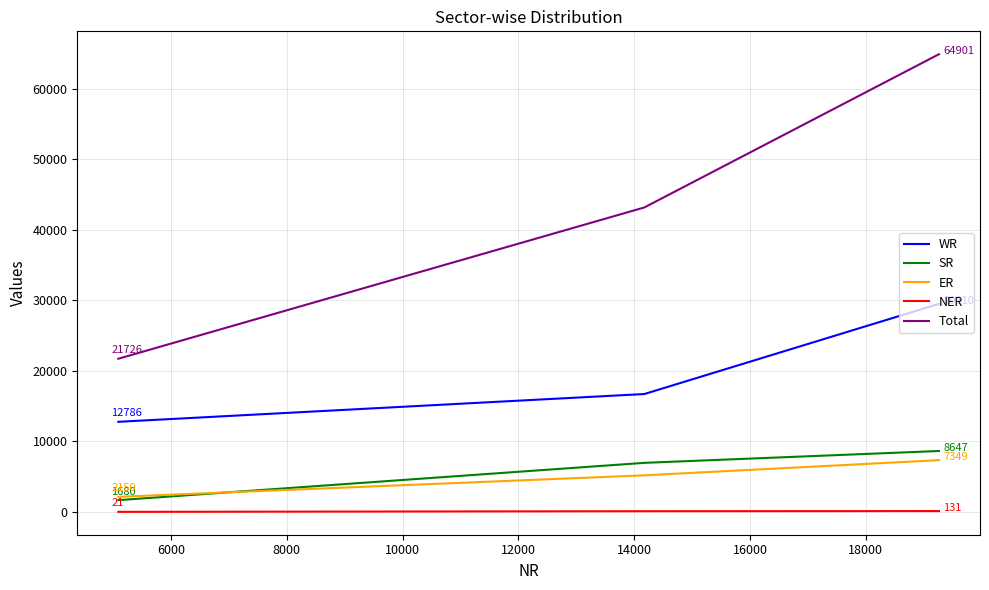

Which series has the largest total across all categories?

Total